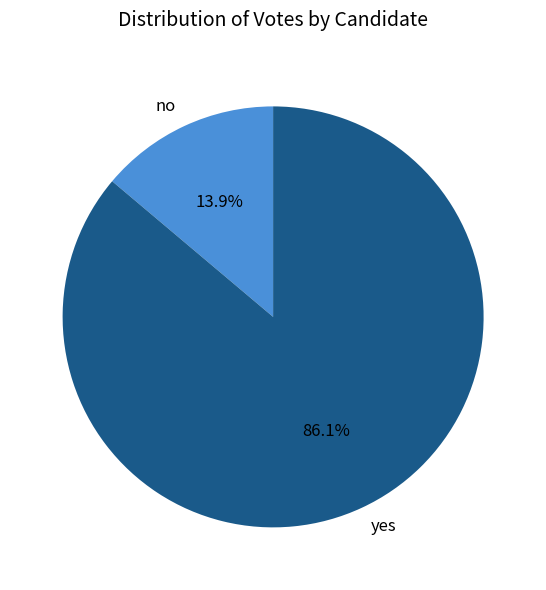

Which category has the smallest portion of the pie?

no